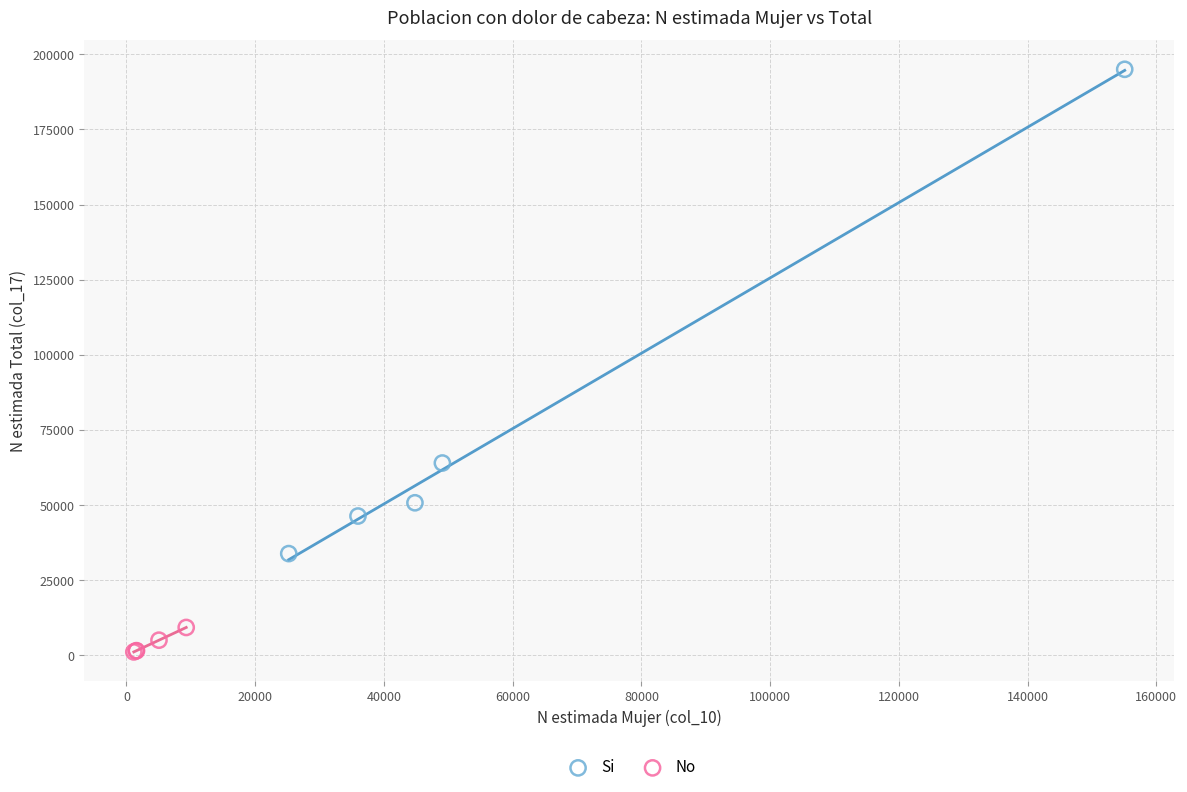

Which series reaches the minimum Y coordinate?

No